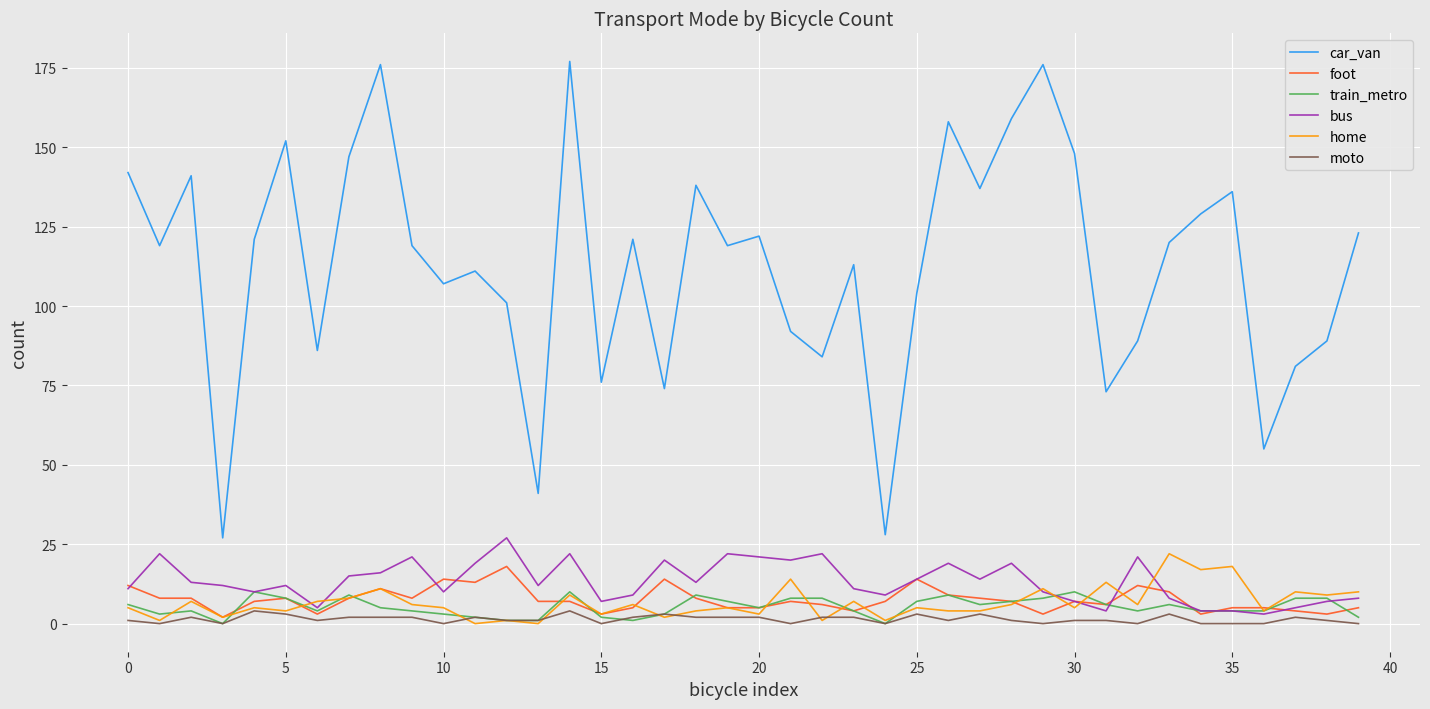

True or false: foot and car_van cross at least once.

False